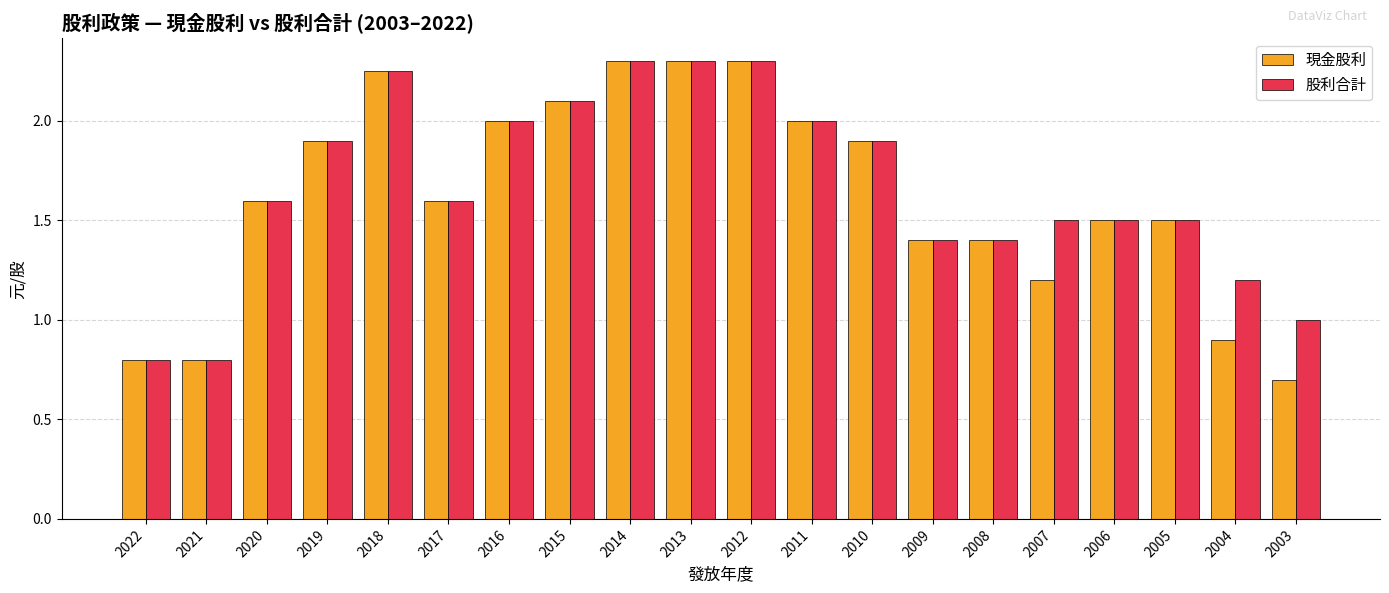

What is the total value across all series at 2006?

3.0